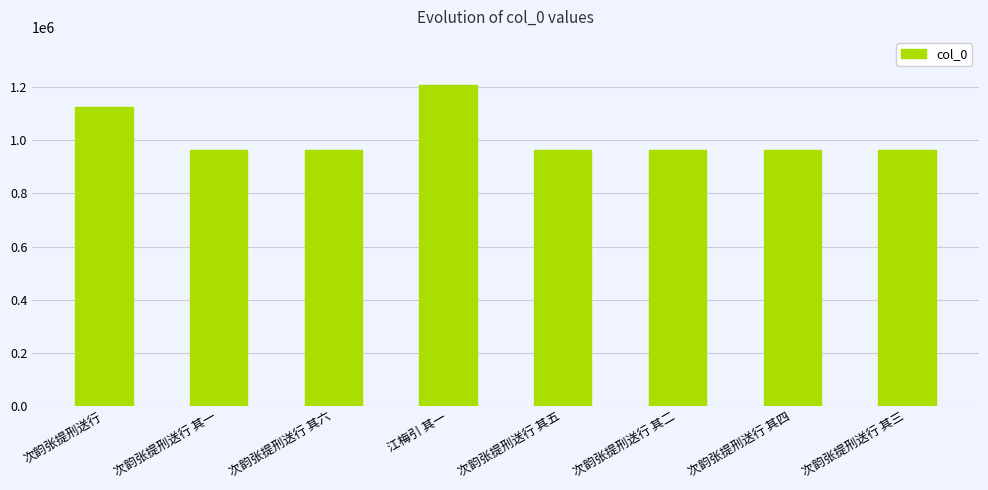

The value at 次韵张提刑送行 其二 is 434401. True or false?

False